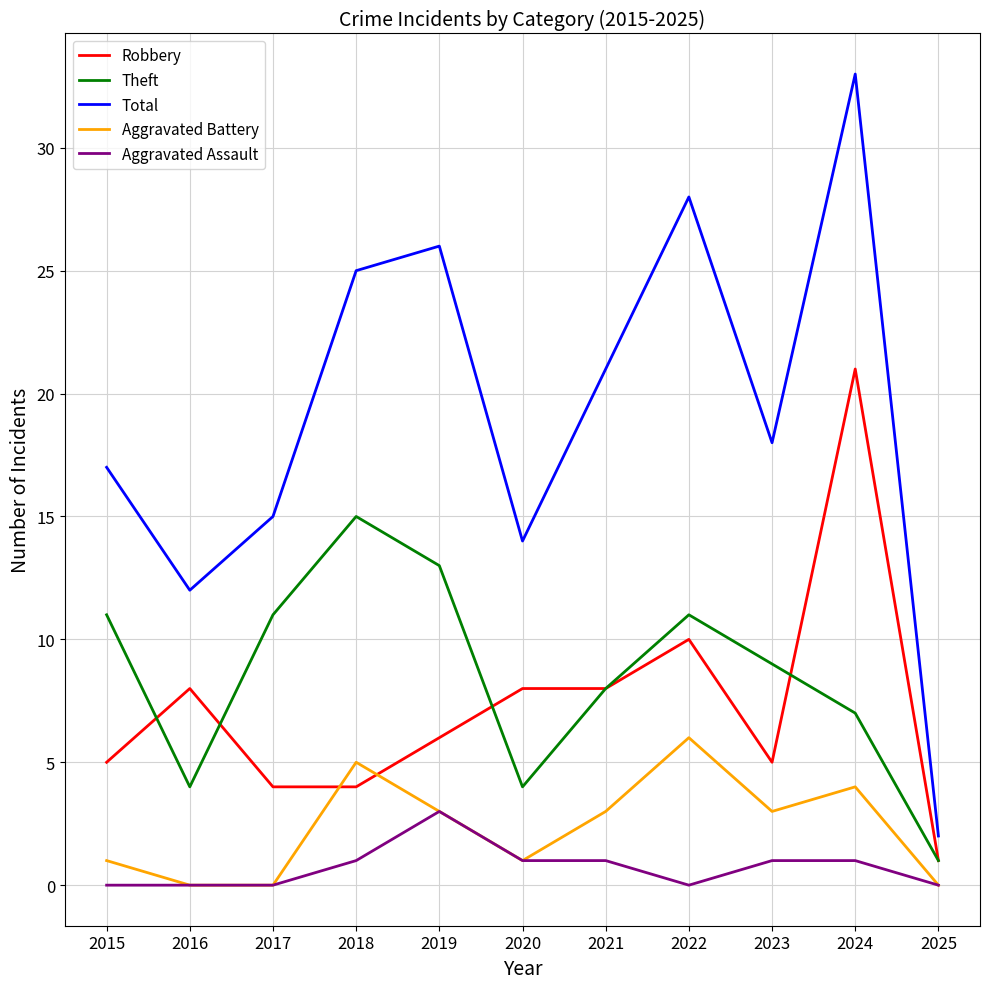

List the series in order of their peak value, lowest first.

Aggravated Assault, Aggravated Battery, Theft, Robbery, Total